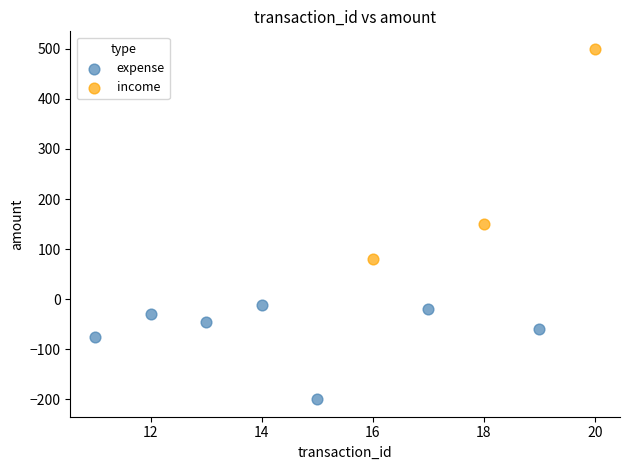

What are all the series names shown in the legend?

expense, income